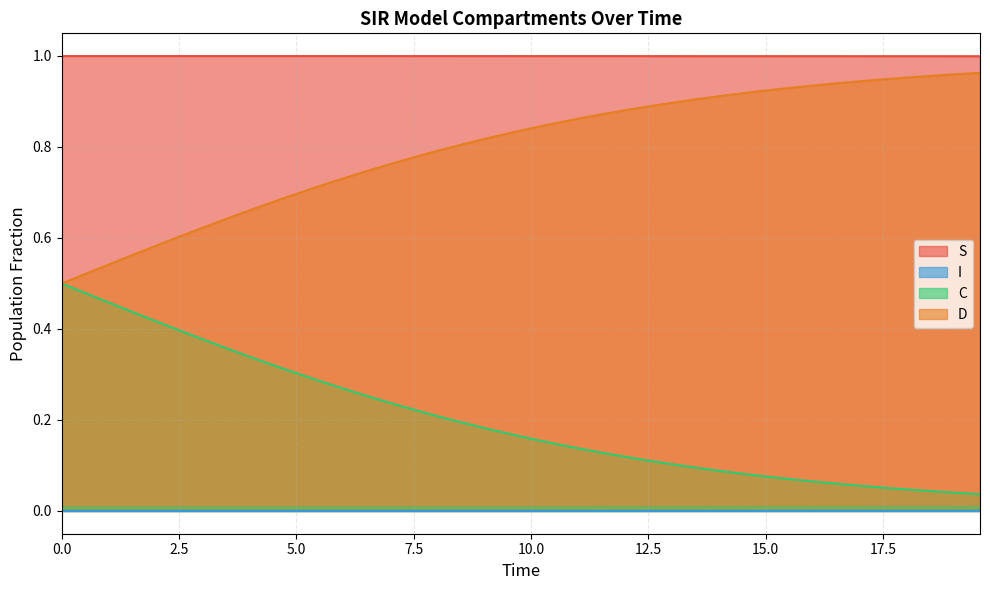

List the series in order of their overall mean, lowest first.

I, C, D, S